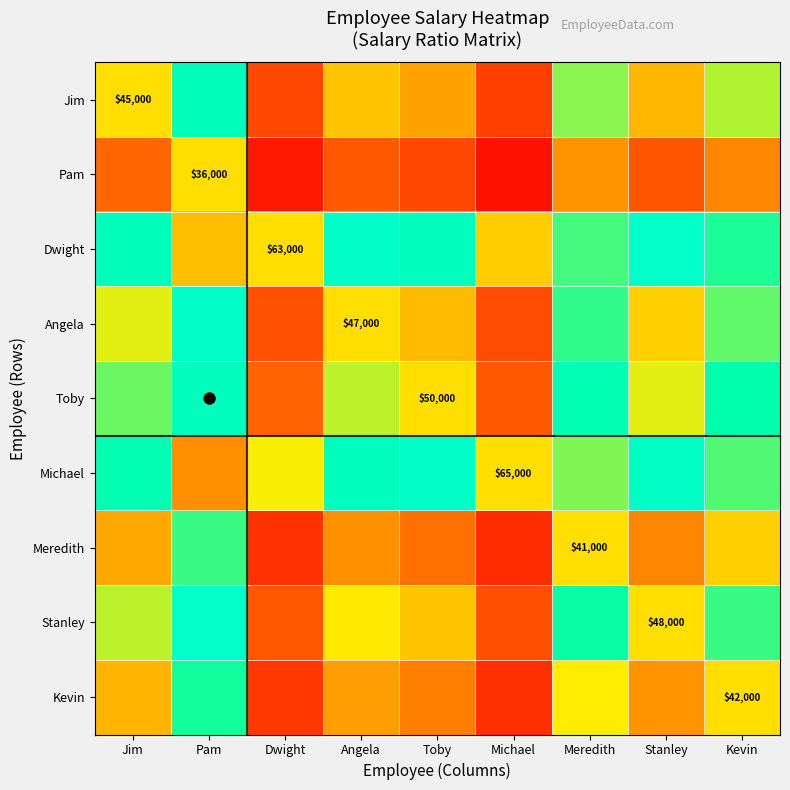

At which label is Dwight closest to 1?

Dwight